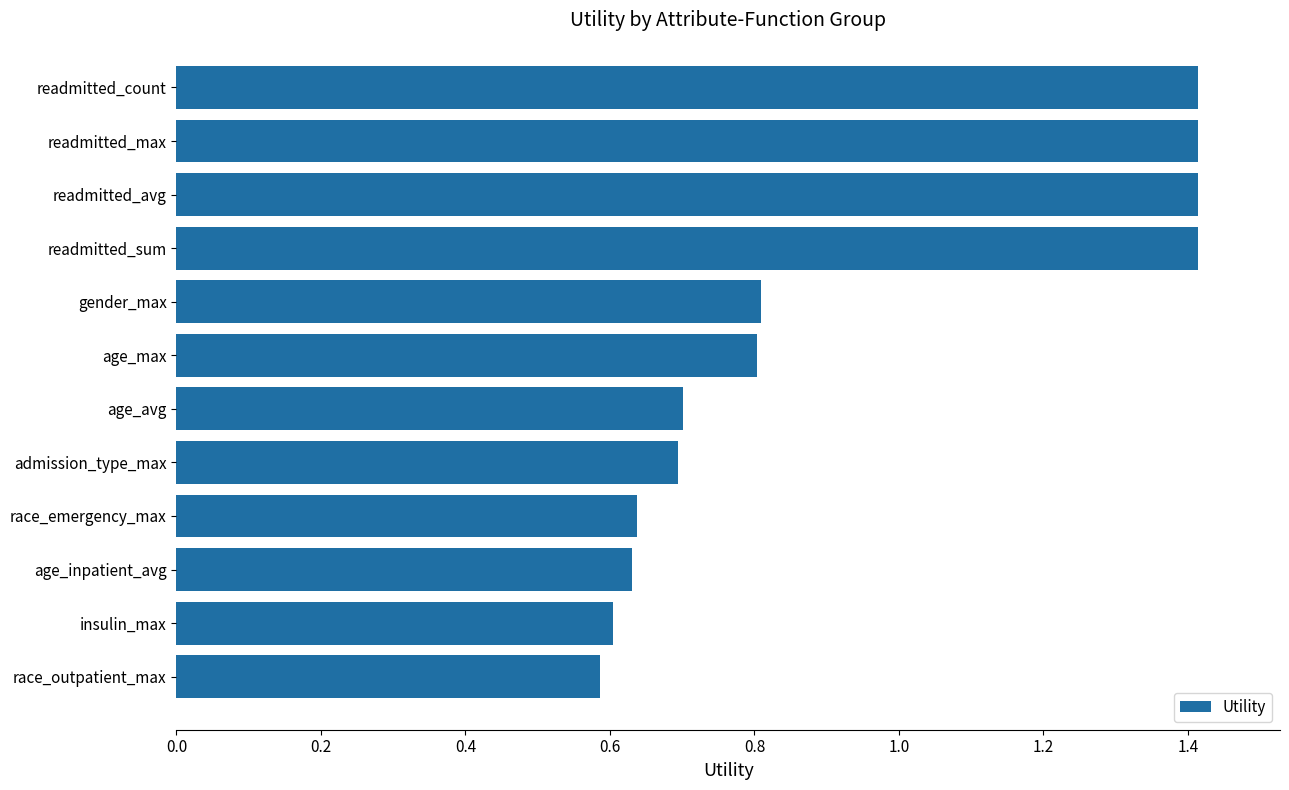

What is the difference between the maximum and minimum values?

0.8